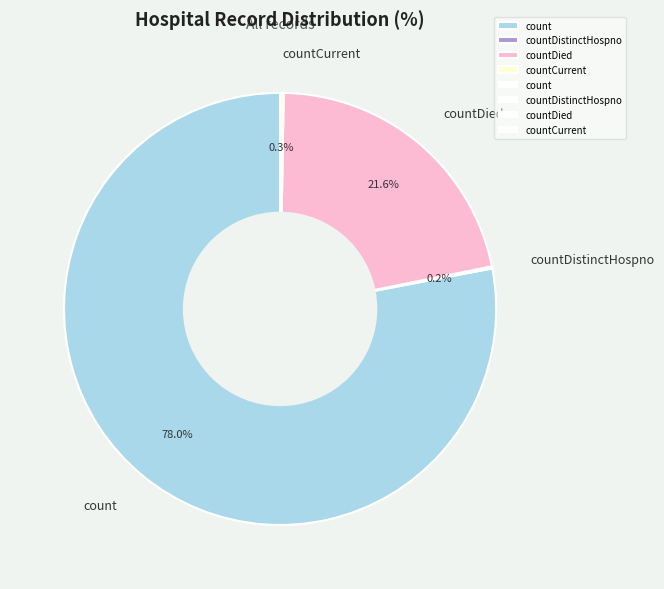

Is the sum of count and countDied greater than half?

Yes